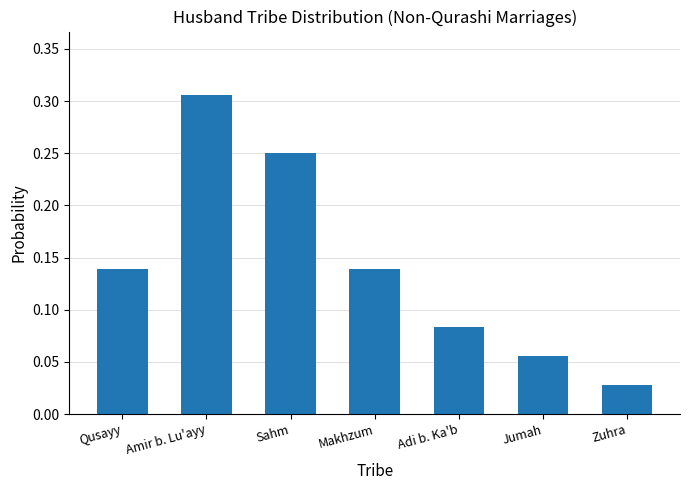

At which category does the chart reach its peak across all series?

Amir b. Lu'ayy